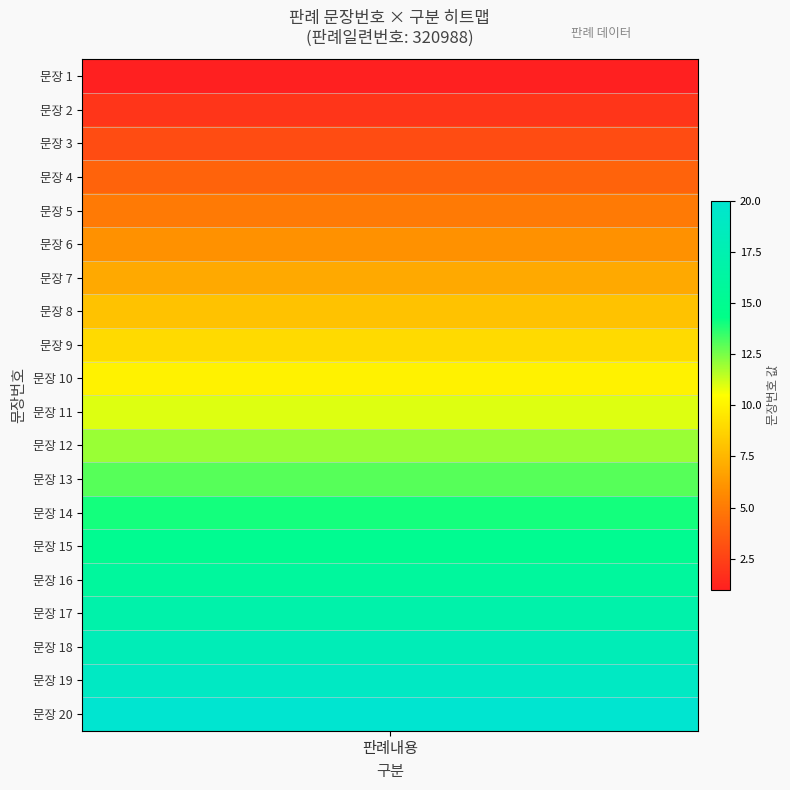

Approximately how many times larger is the value at 6 compared to 2?

3.0